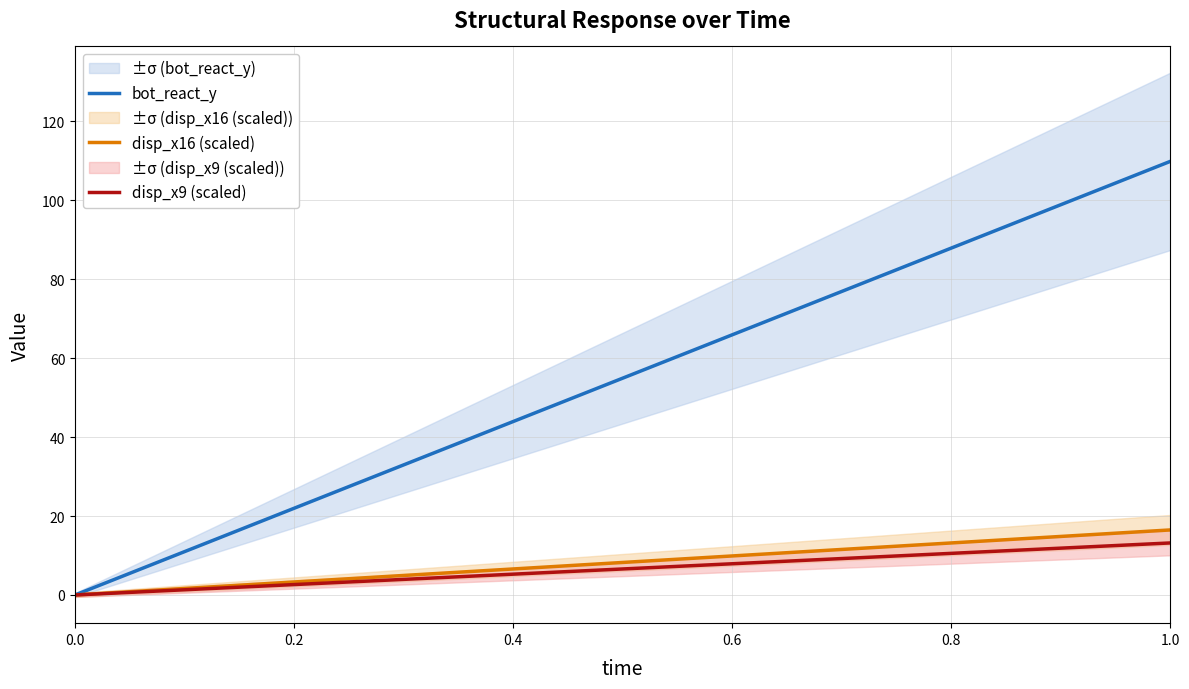

List the series in order of their peak value, highest first.

bot_react_y, disp_x16 (scaled), disp_x9 (scaled)